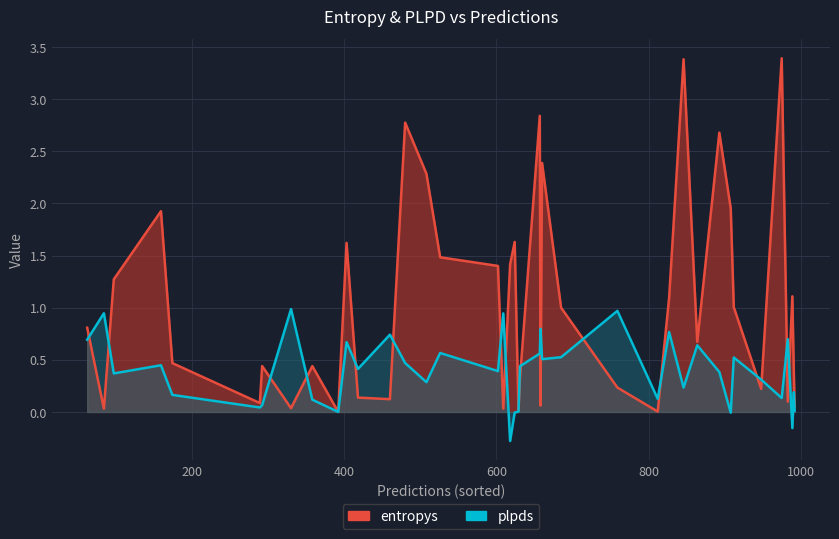

Which series changed the most between 15 and 19?

entropys